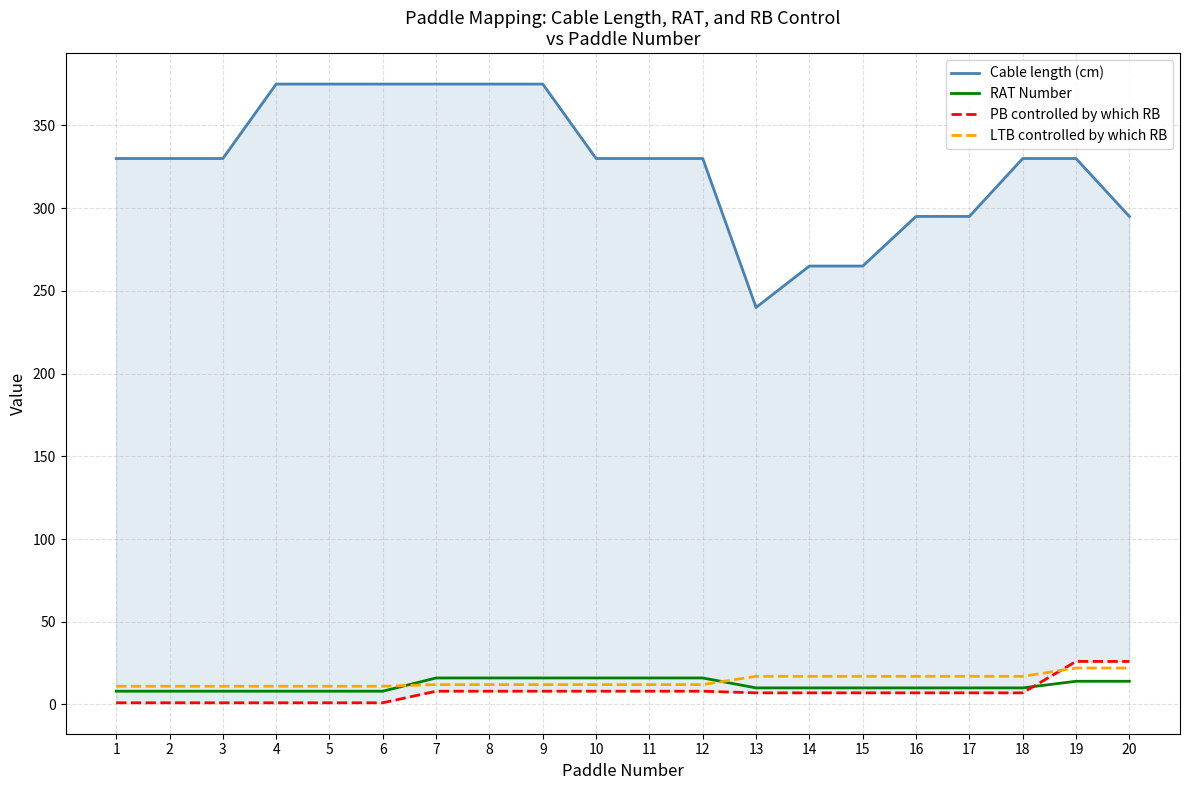

How many values in the LTB controlled by which RB series are below 12?

6